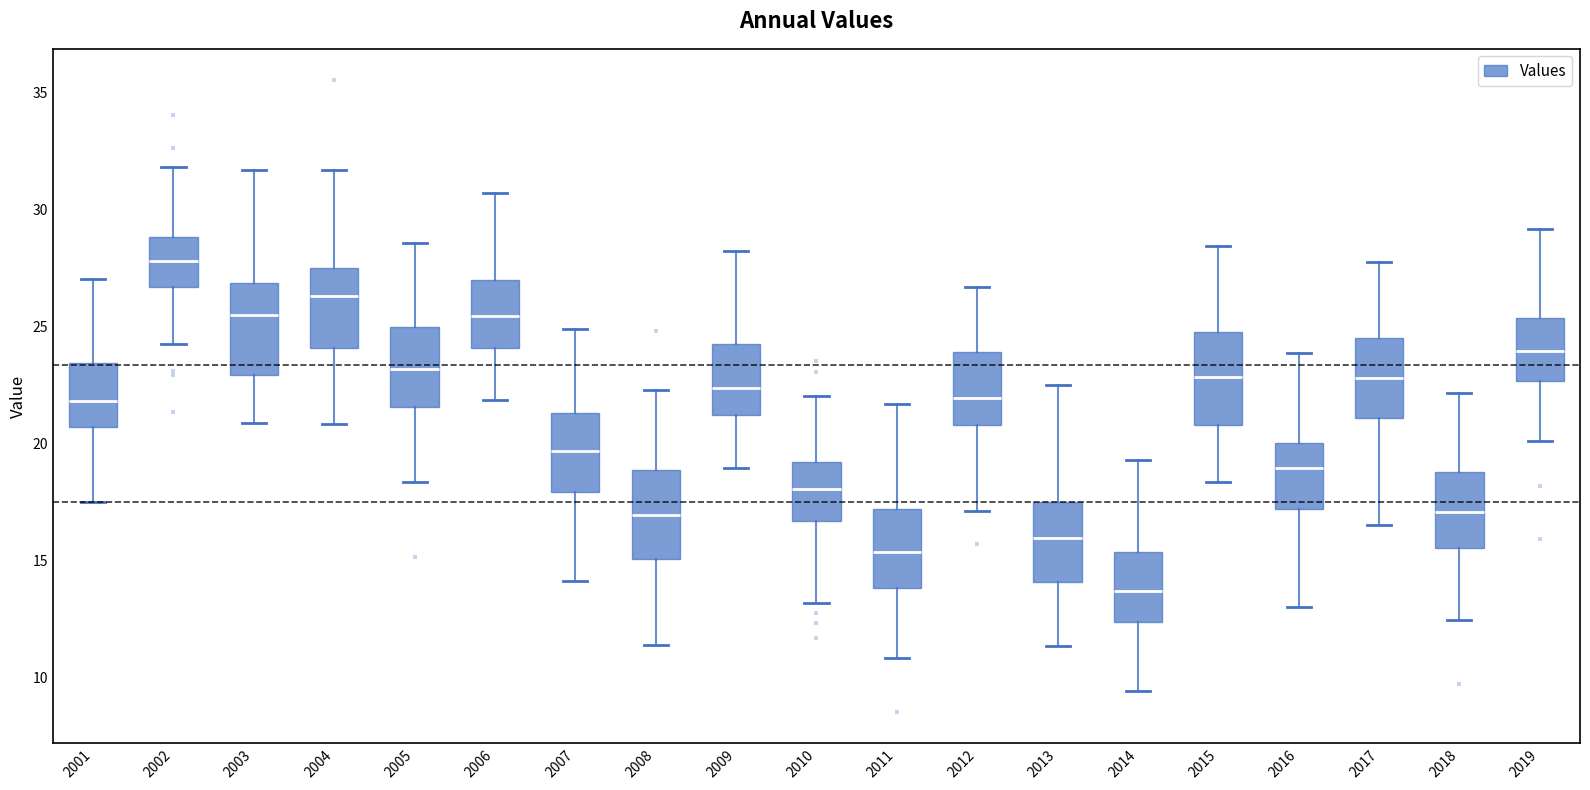

Where is the upper edge of the box at x = 2009 on the y-axis? The values are not printed on the chart, so give them approximately, as read against the axis.

24.5